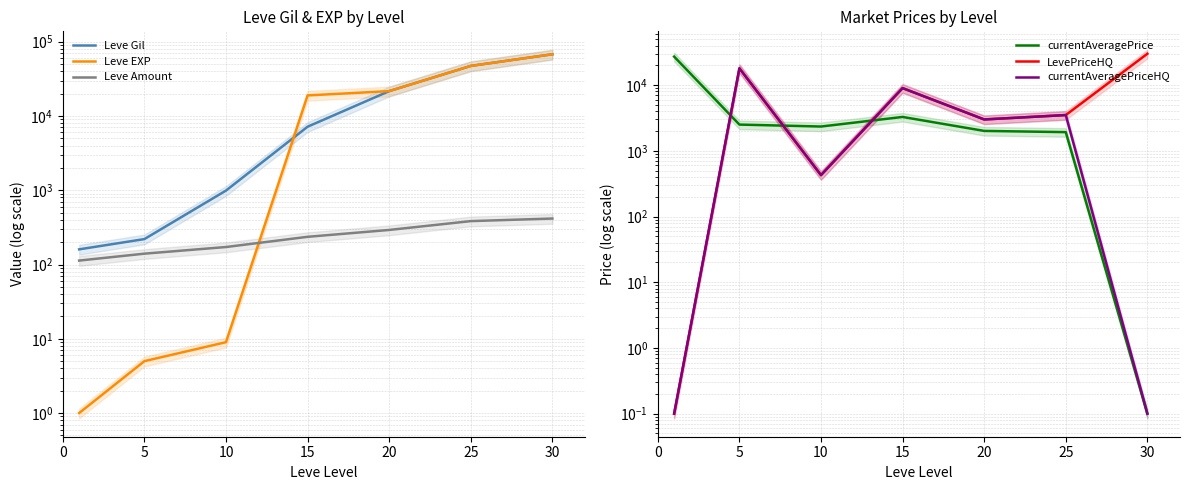

How many distinct data groups are displayed?

6